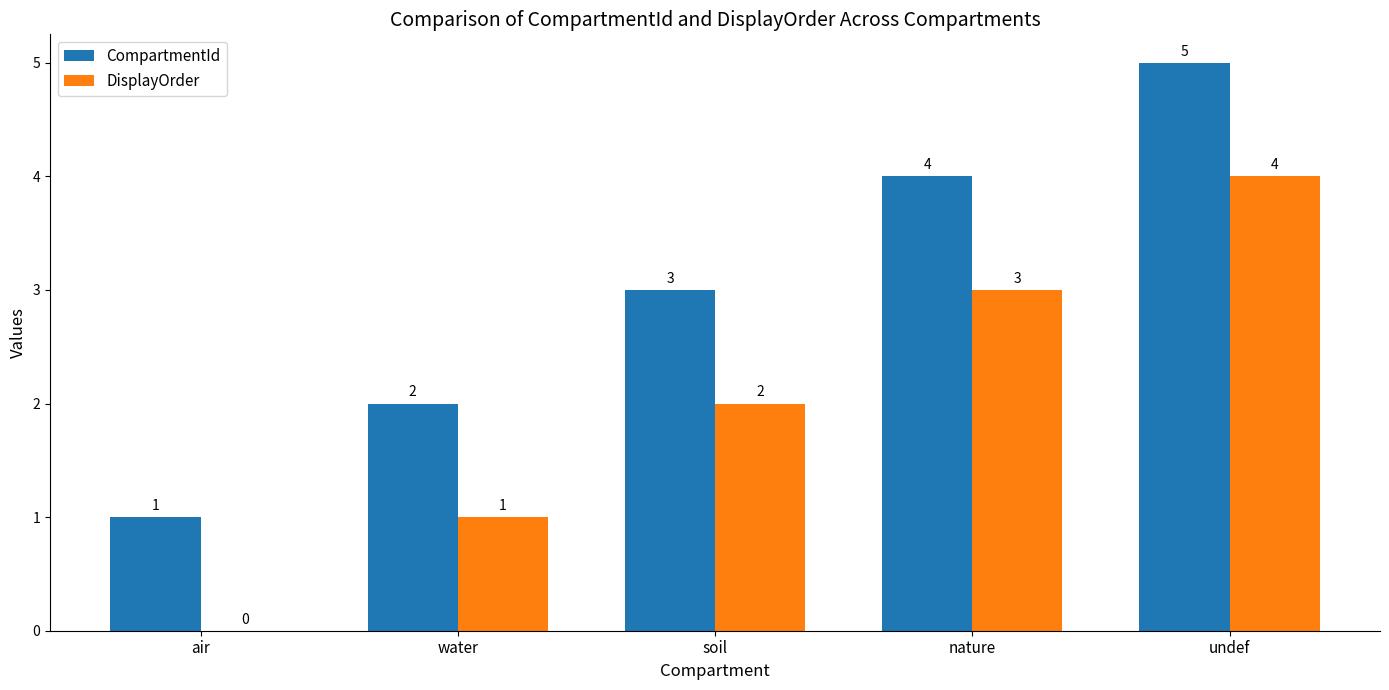

At which category is the sum across all series the highest?

undef